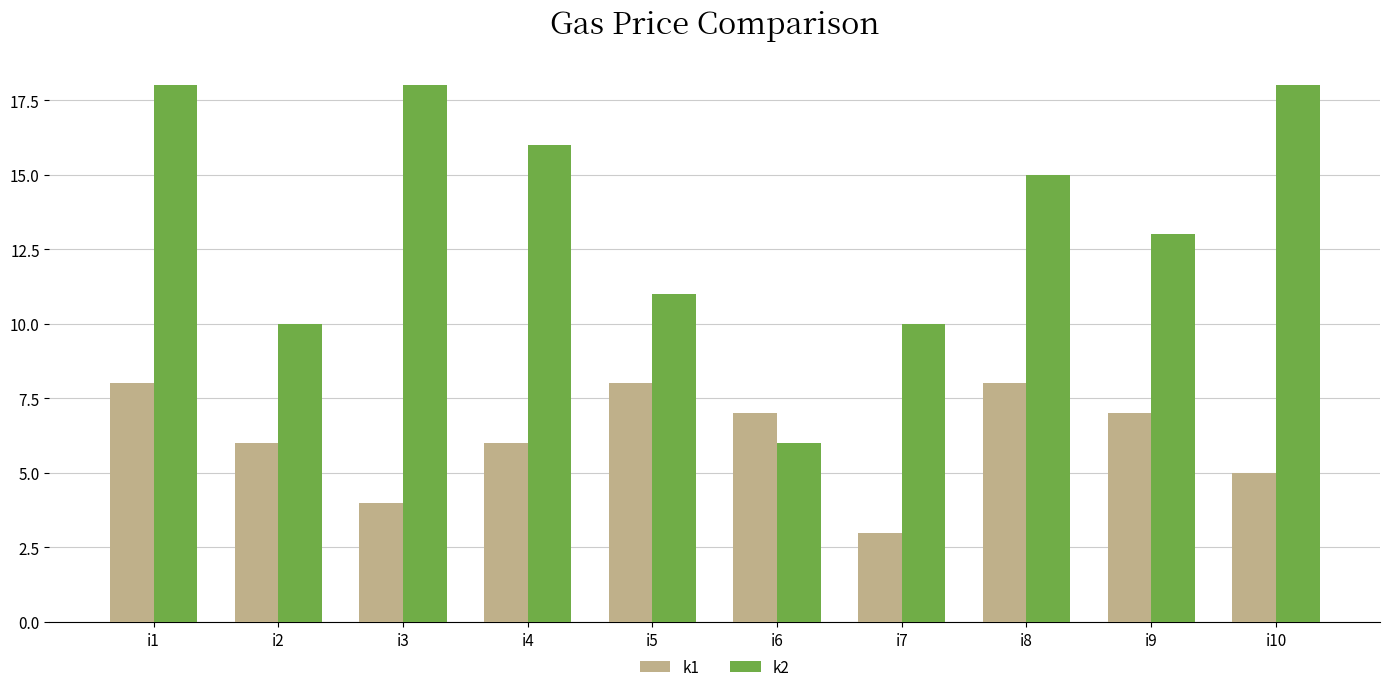

How many categories are shown in the chart?

10